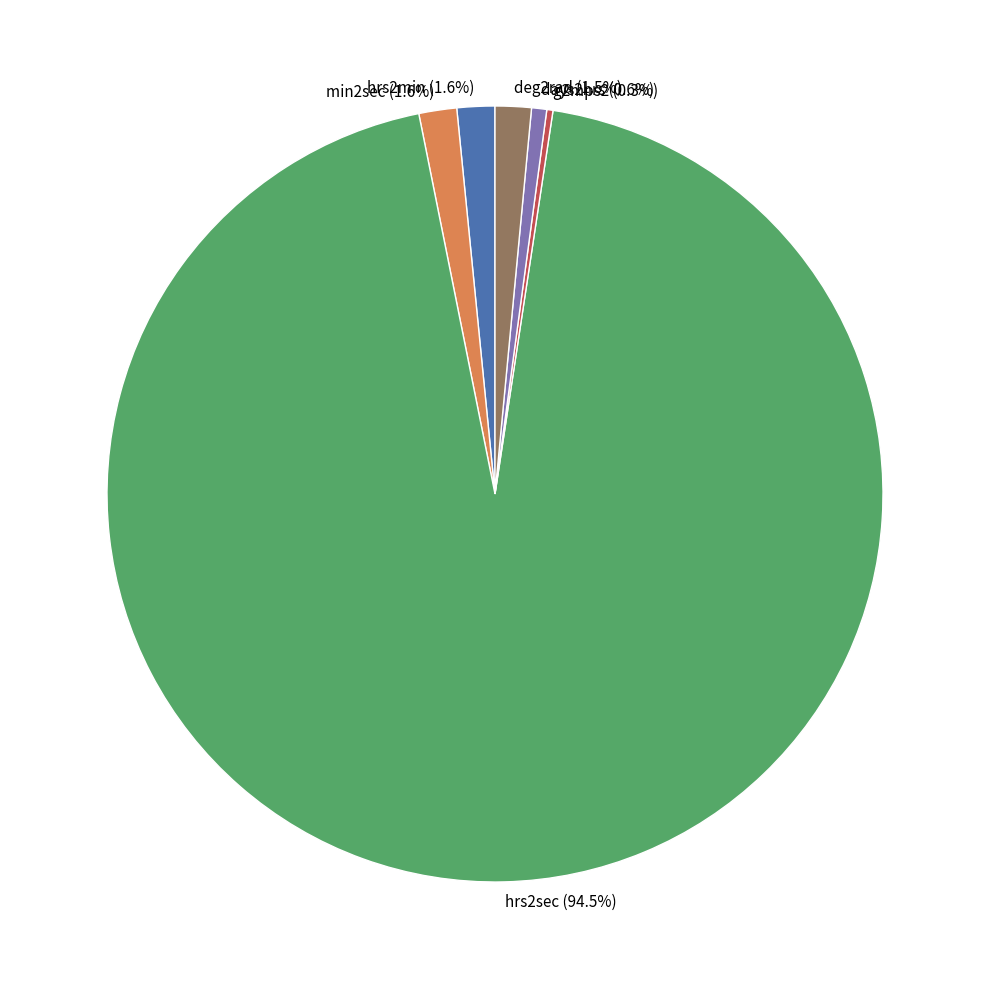

What is the total percentage of days2hrs and deg2rad?

2.1%